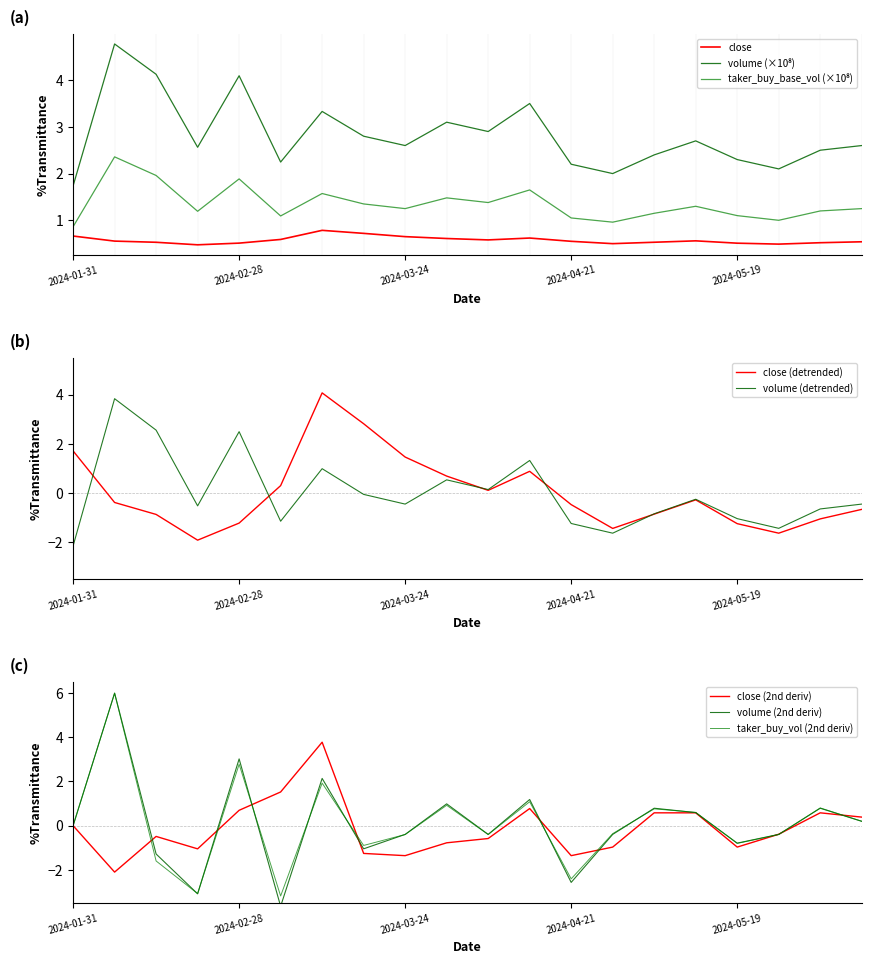

True or false: volume (detrended) has a value of 4.4 at 2024-02-28.

False